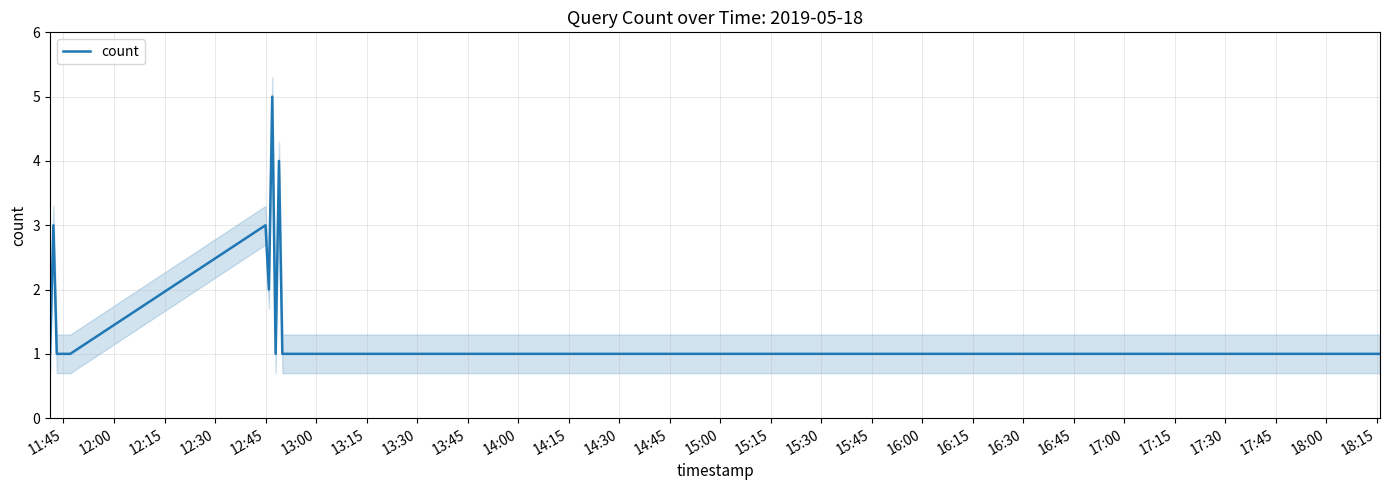

Is this an area chart (filled region under the line)?

No